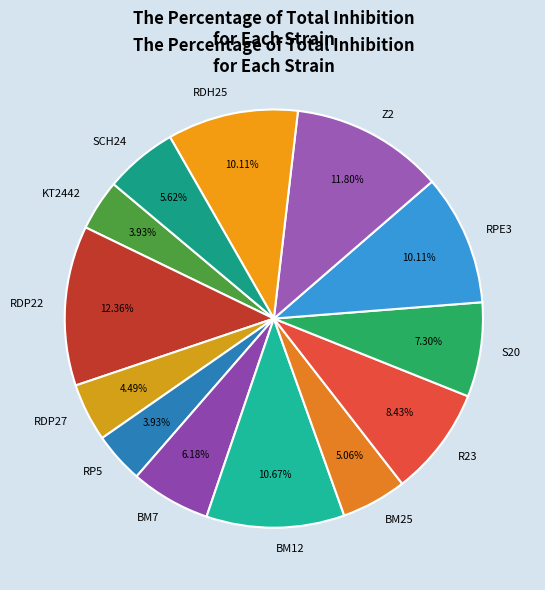

Count the number of slices in the pie.

13